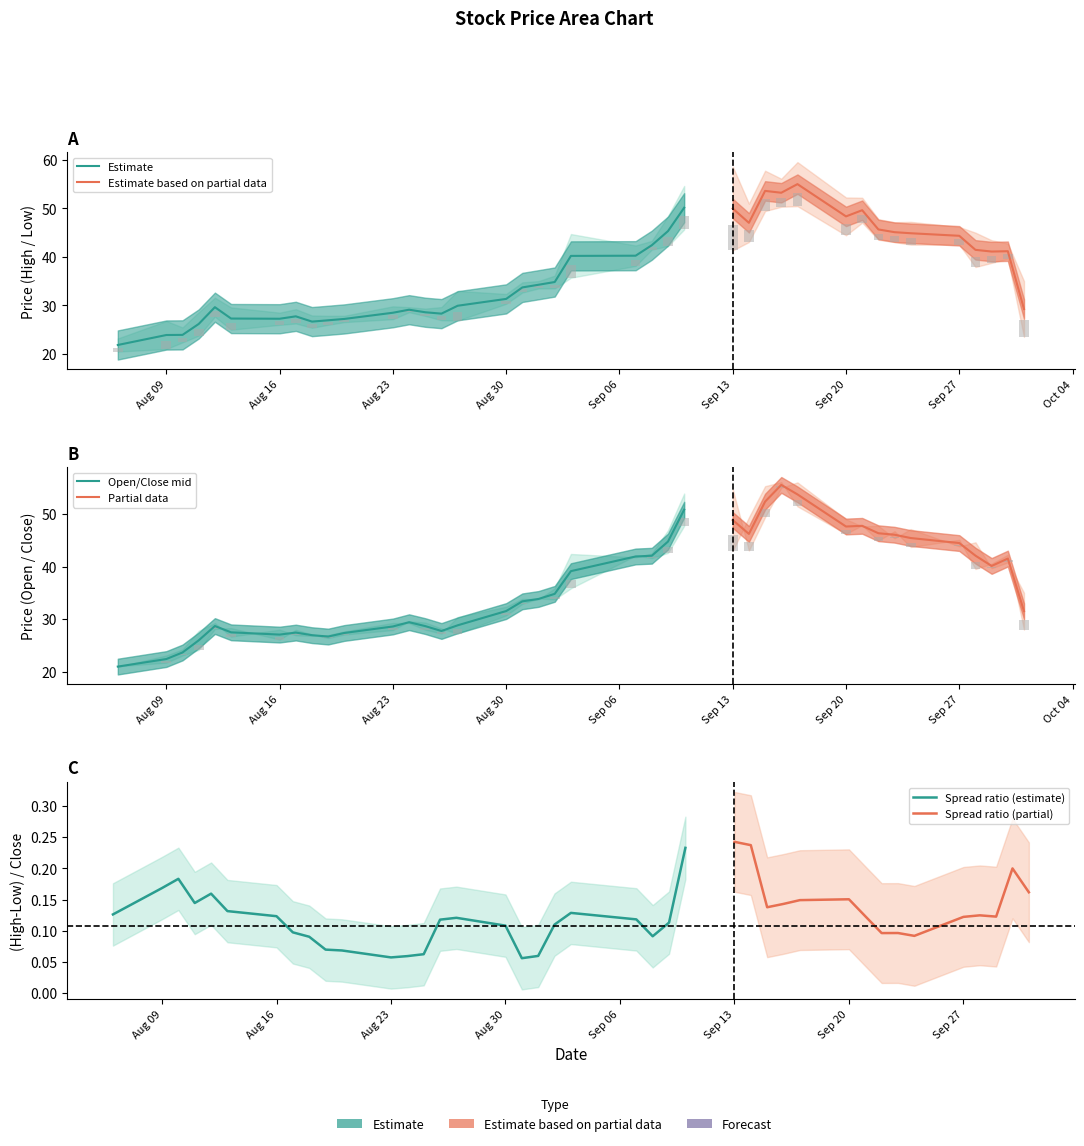

What is the label of the 38th bar from the left?

2021-09-29